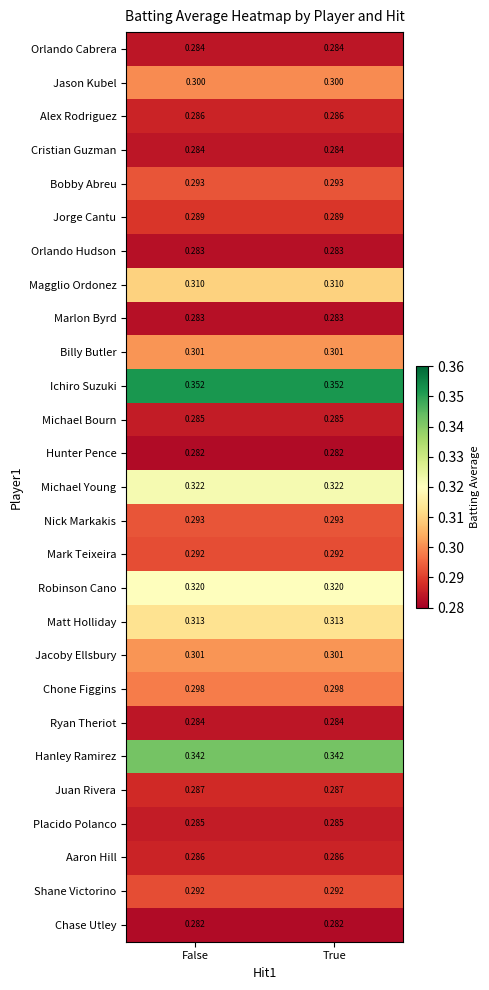

Which series has the largest total across all categories?

Ichiro Suzuki